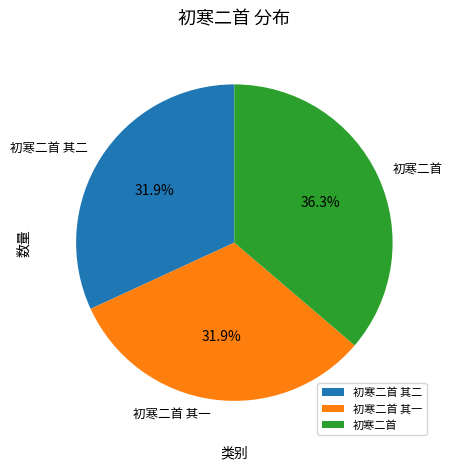

What portion of the pie excludes 初寒二首 其一?

68.1%